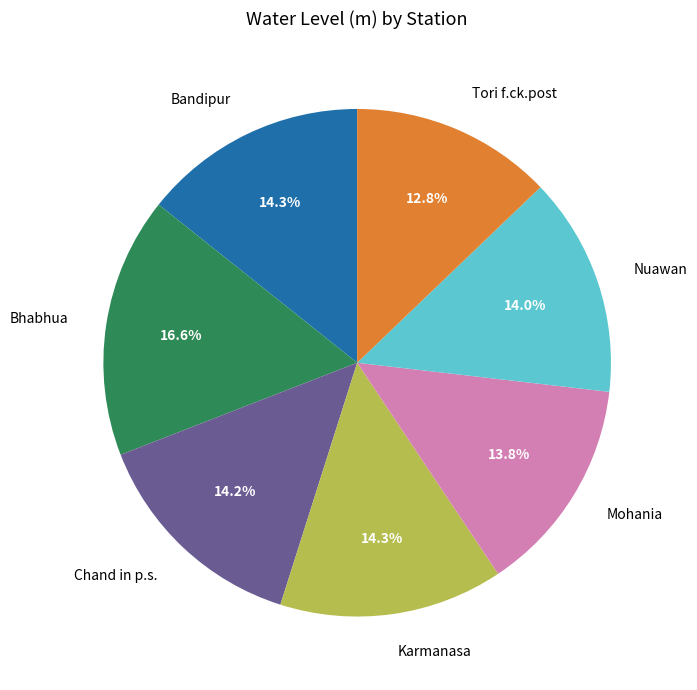

What percentage is the Tori f.ck.post slice, to the nearest percent?

13%